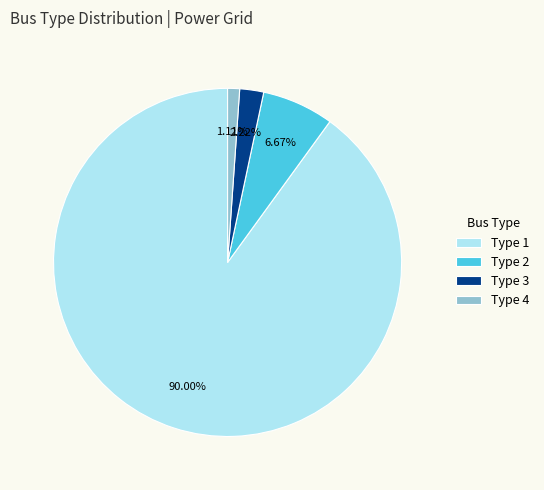

What percentage is the Type 3 slice, to the nearest percent?

2%